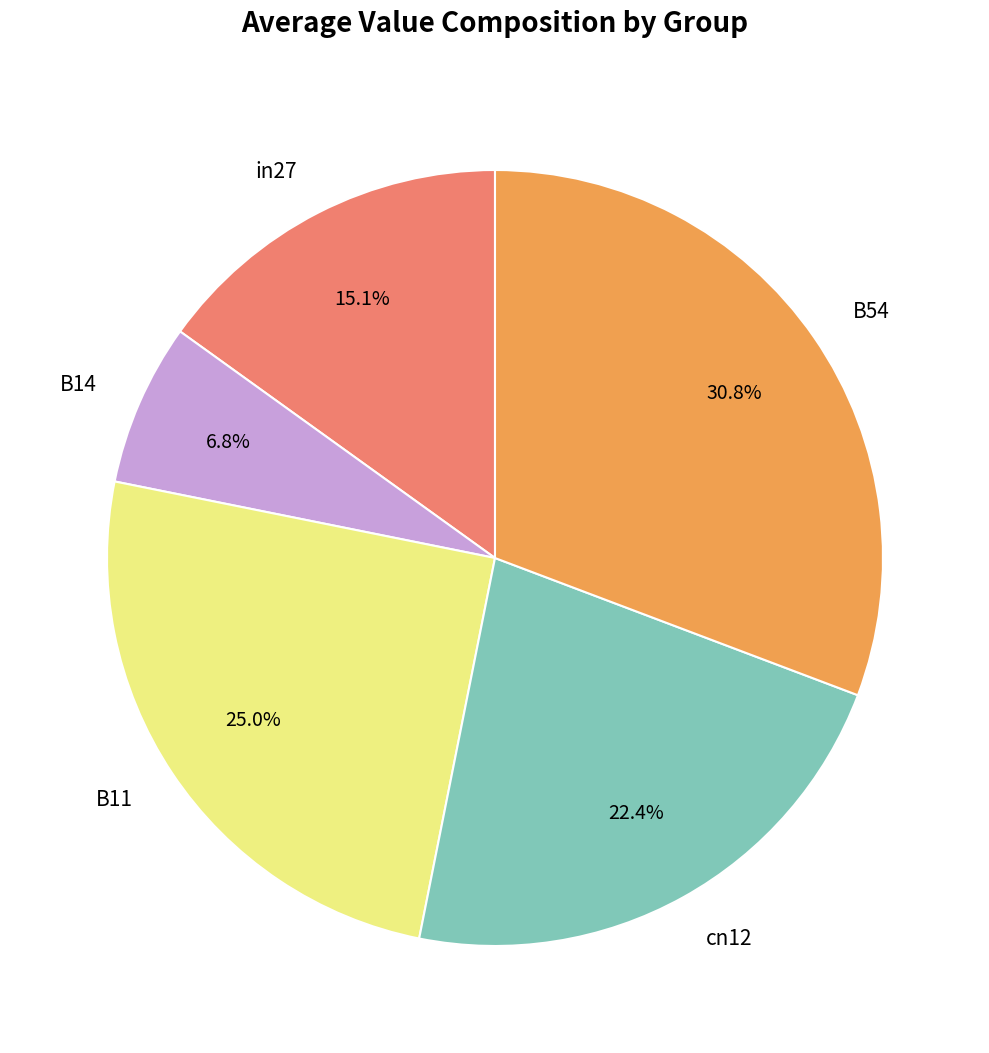

Is cn12 the majority of the pie?

No